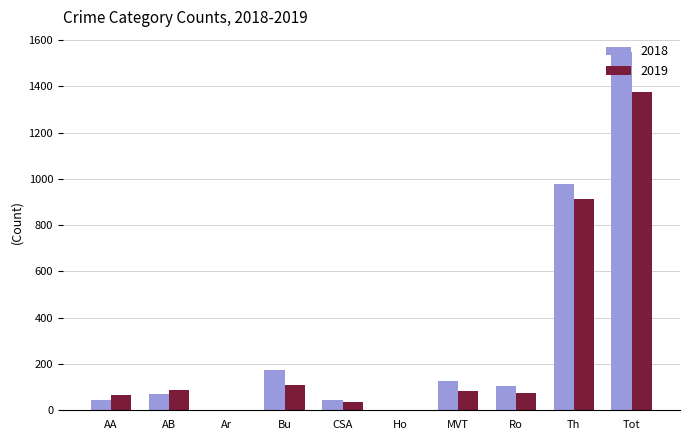

What is the sum of the 2019 values at AB and CSA?

124